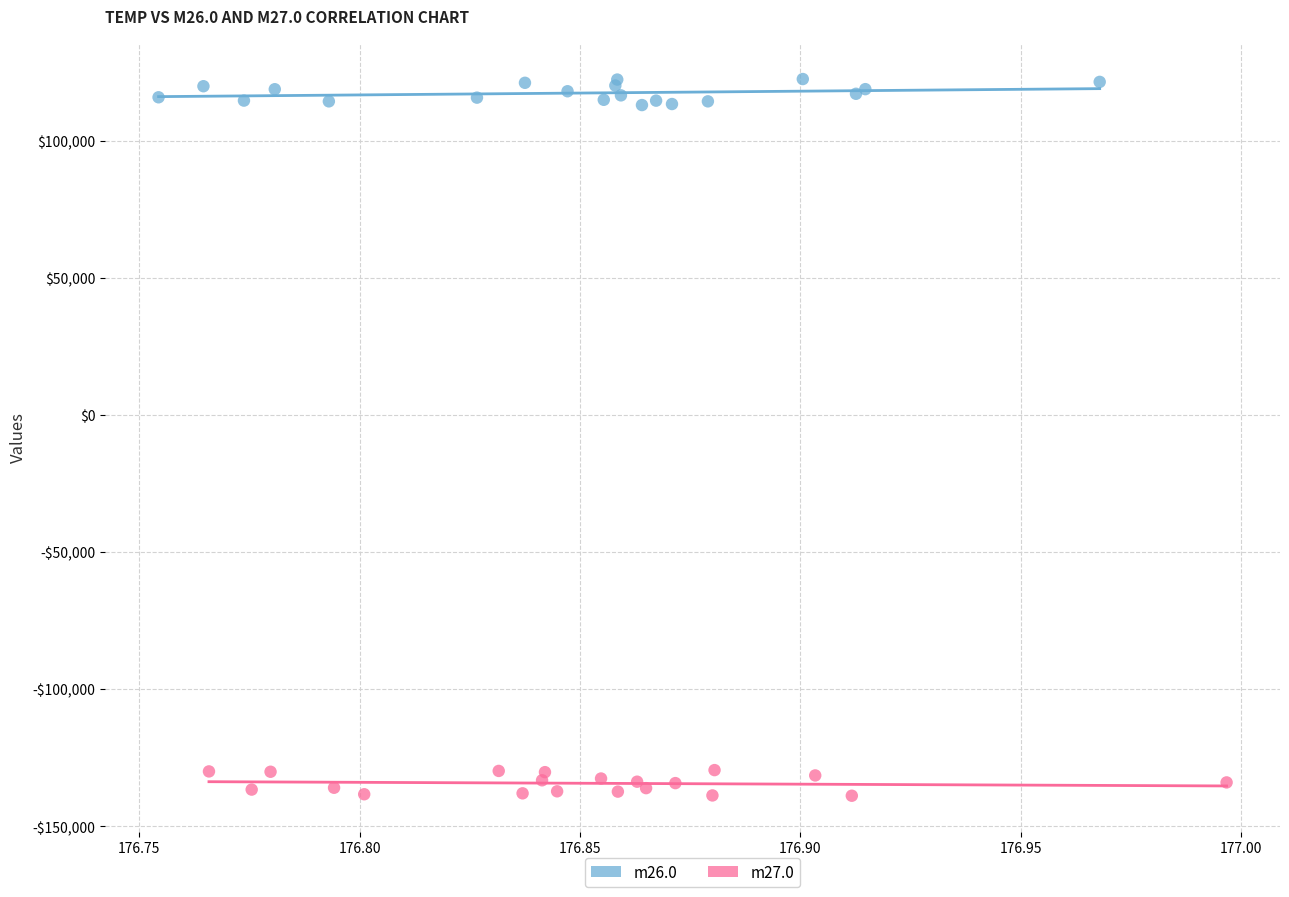

Which series reaches the minimum Y coordinate?

m27.0